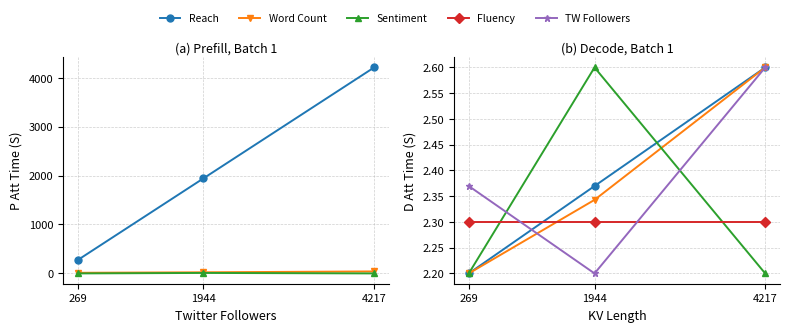

Reading left to right, extract all data points from this chart.

Reach: 2.2	2.4	2.6
Word Count: 2.2	2.3	2.6
Sentiment: 2.2	2.6	2.2
Fluency: 2.3	2.3	2.3
TW Followers: 2.4	2.2	2.6